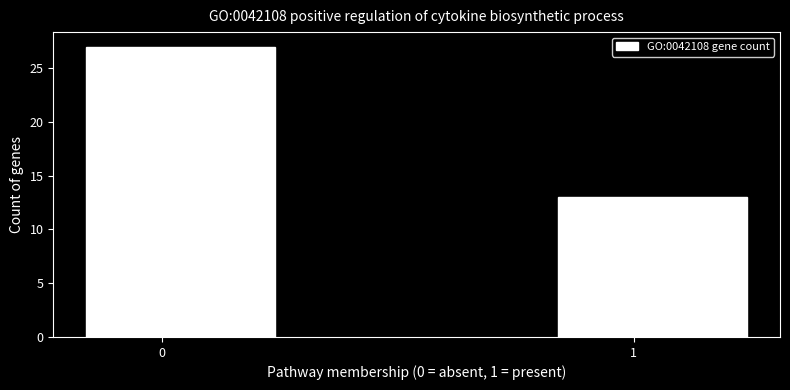

Reading left to right, what are all the values shown in this chart?

27	13